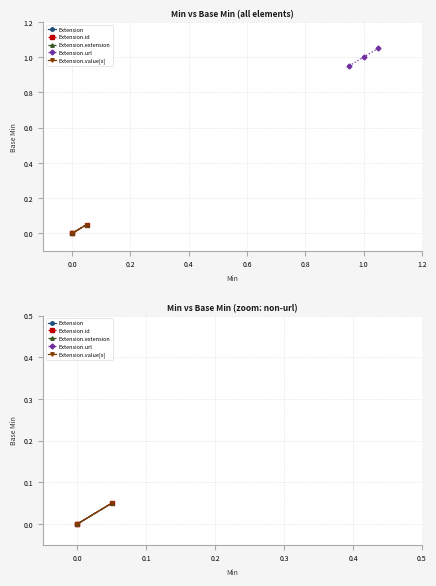

Which series has the largest range (max minus min)?

Extension.url